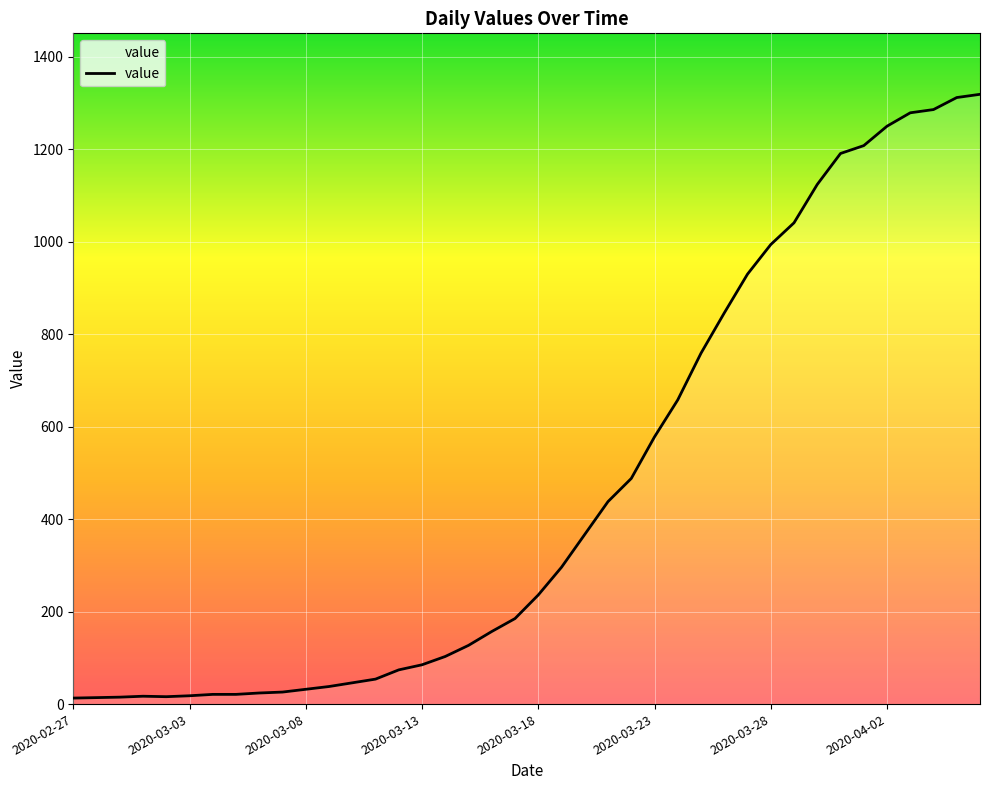

What is the maximum value shown in the chart?

1319